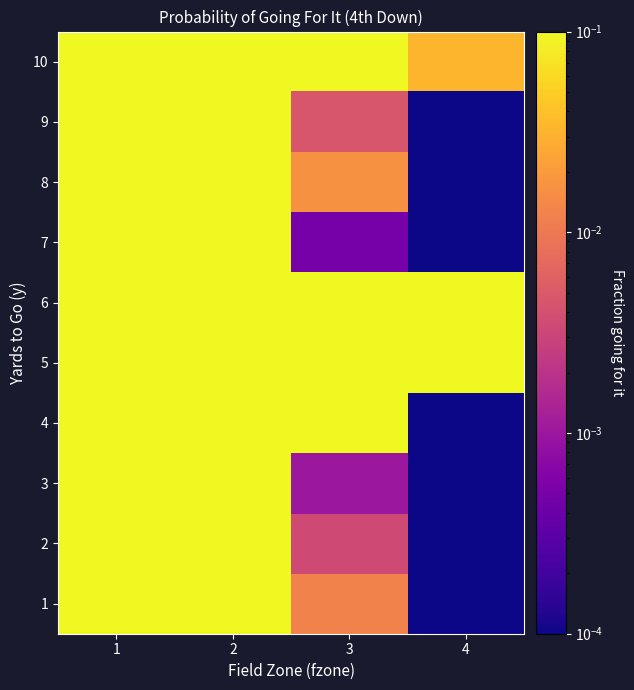

Between 4 and 1, which is larger?

1